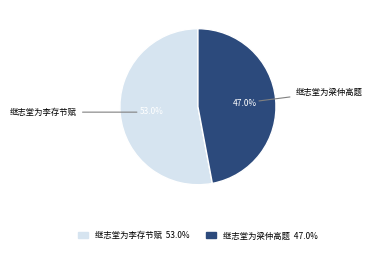

Rank the categories by value from highest to lowest.

继志堂为李存节赋, 继志堂为梁仲高题